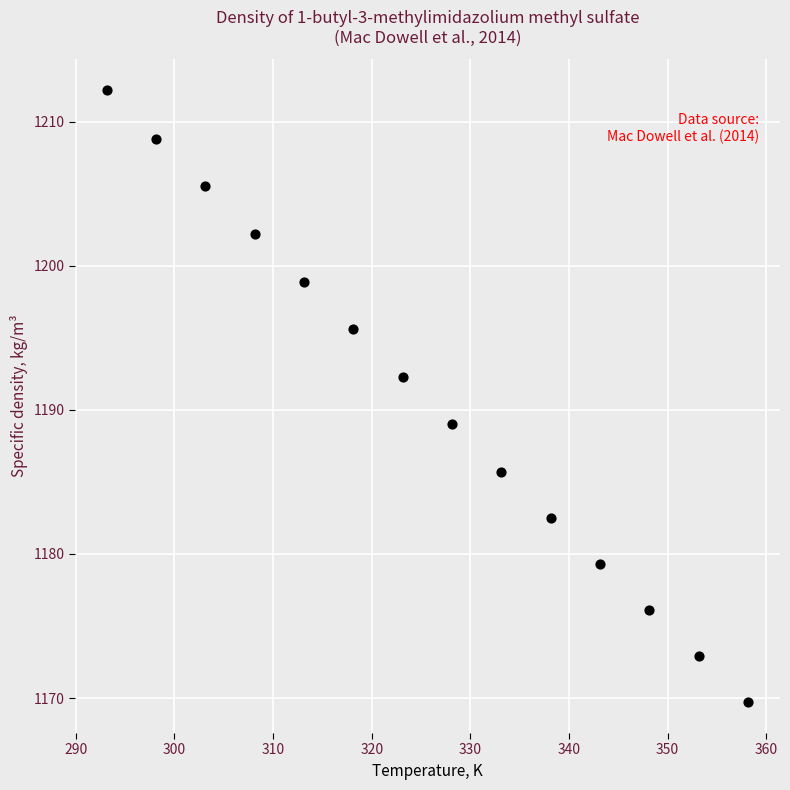

What Y value in the scatter plot is closest to 1190?

1189.0